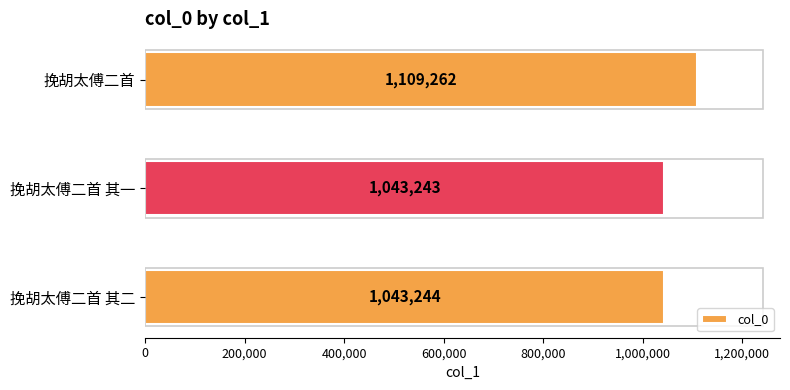

What is the average value?

1065250